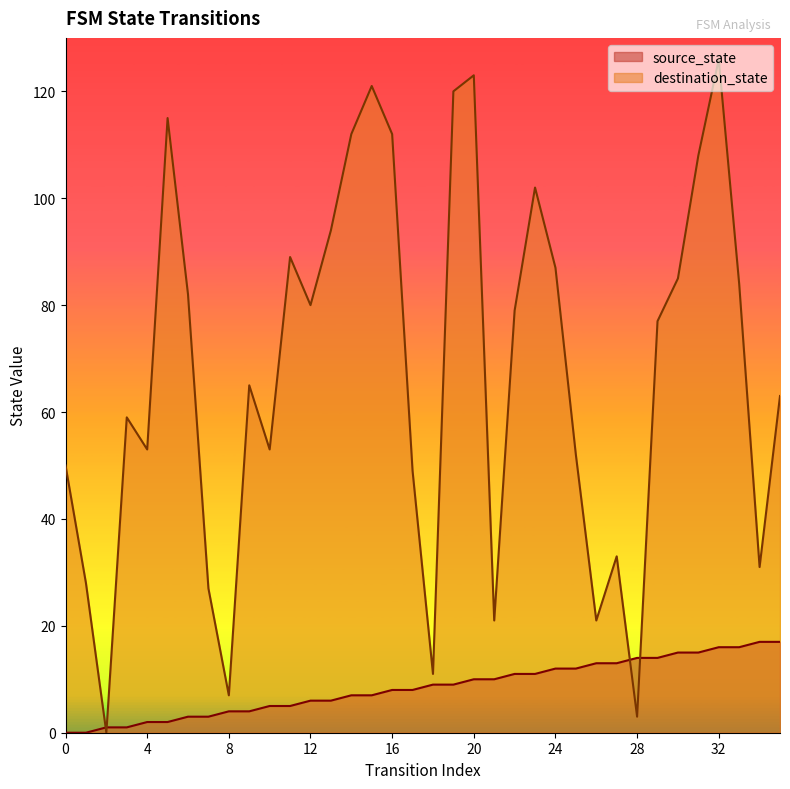

What is the sum of all destination_state values?

2422